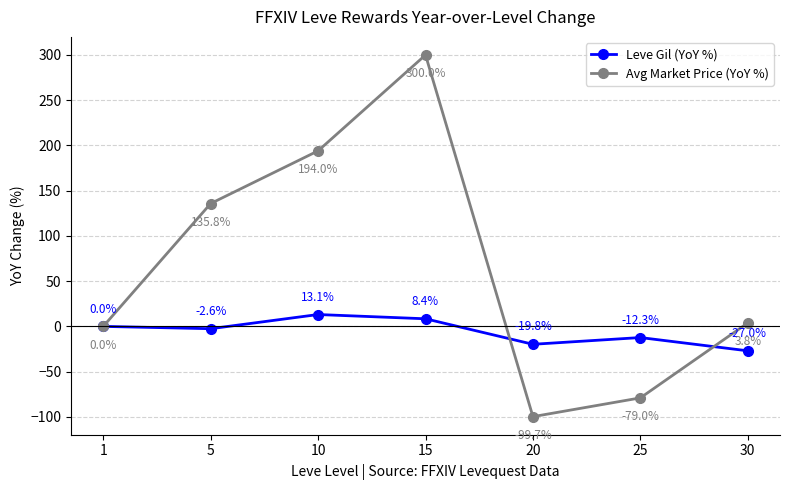

How many interior local valleys does the Leve Gil (YoY %) series have?

2